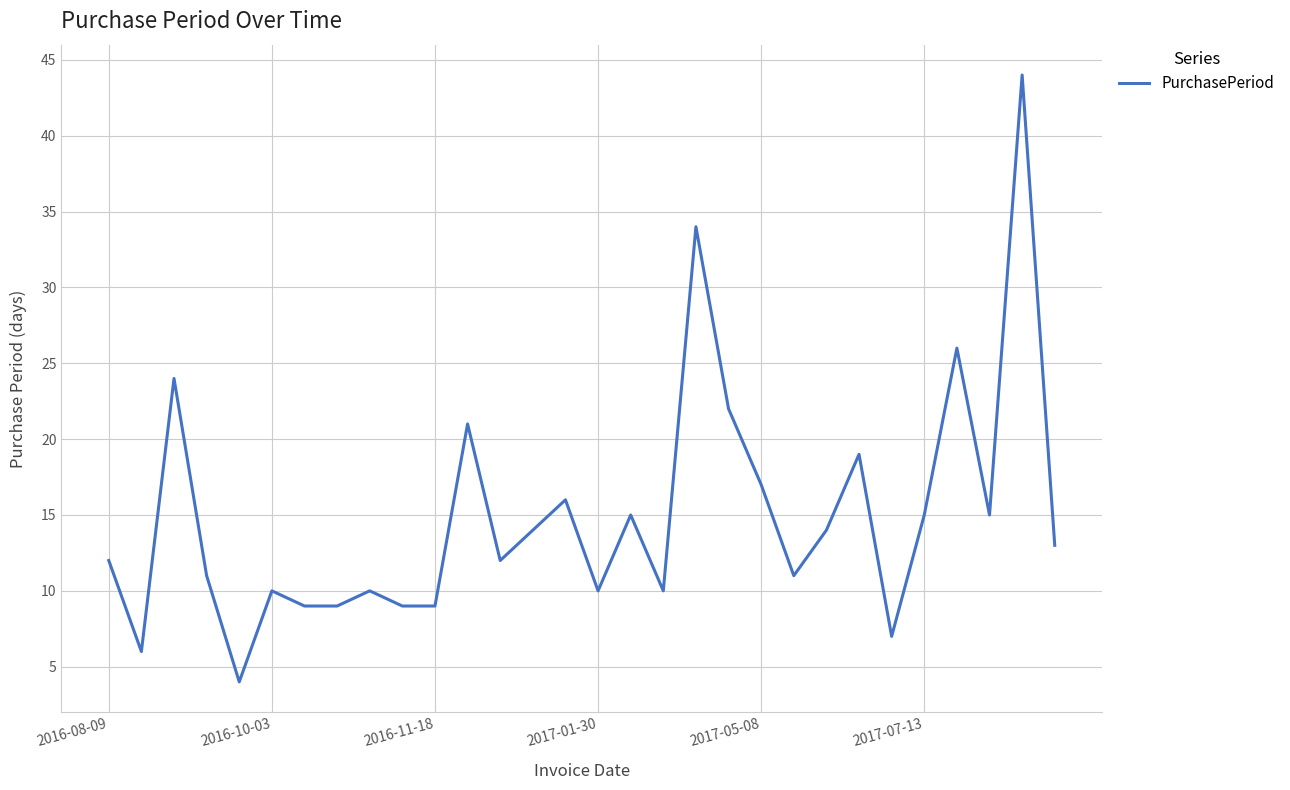

What is the difference between the maximum and minimum values?

40